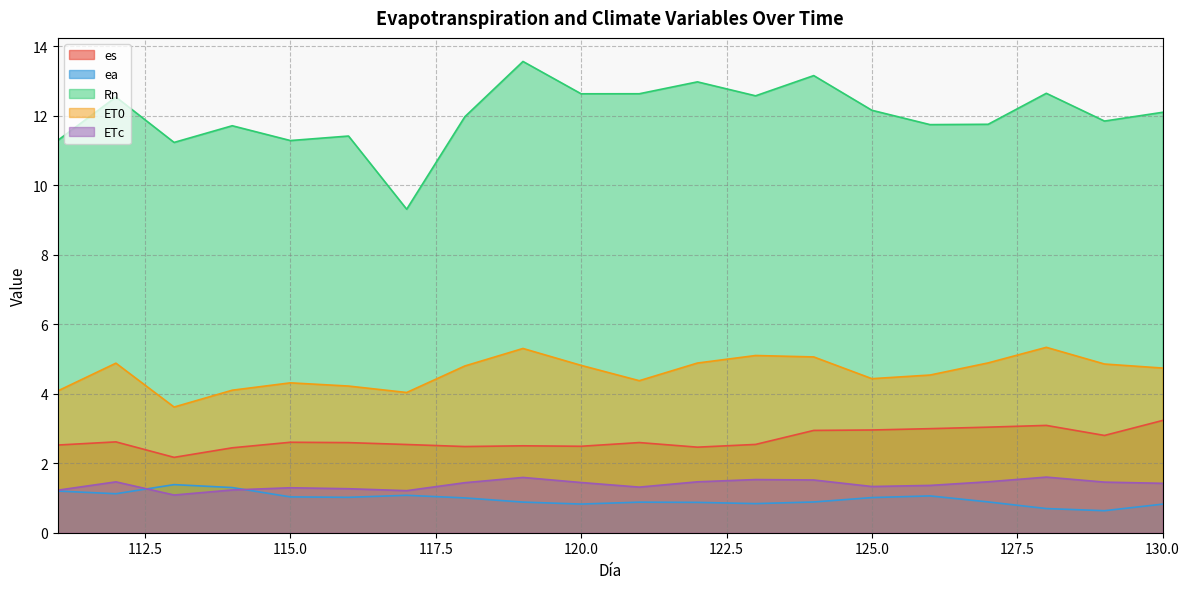

Which series changed the most between 115 and 124?

Rn